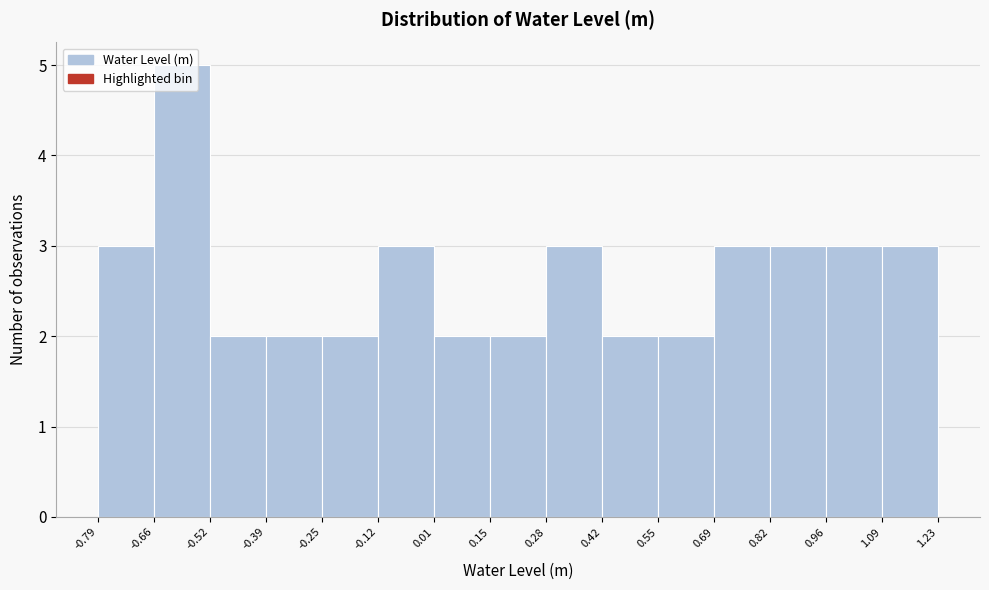

Reading left to right, transcribe this chart: for each bar, give the range it covers on the x-axis and its height. The values are not printed on the chart, so give them approximately, as read against the axis.

-0.79 to -0.66: 3
-0.66 to -0.52: 5
-0.52 to -0.39: 2
-0.39 to -0.25: 2
-0.25 to -0.12: 2
-0.12 to 0.01: 3
0.01 to 0.15: 2
0.15 to 0.28: 2
0.28 to 0.42: 3
0.42 to 0.55: 2
0.55 to 0.69: 2
0.69 to 0.82: 3
0.82 to 0.96: 3
0.96 to 1.09: 3
1.09 to 1.23: 3